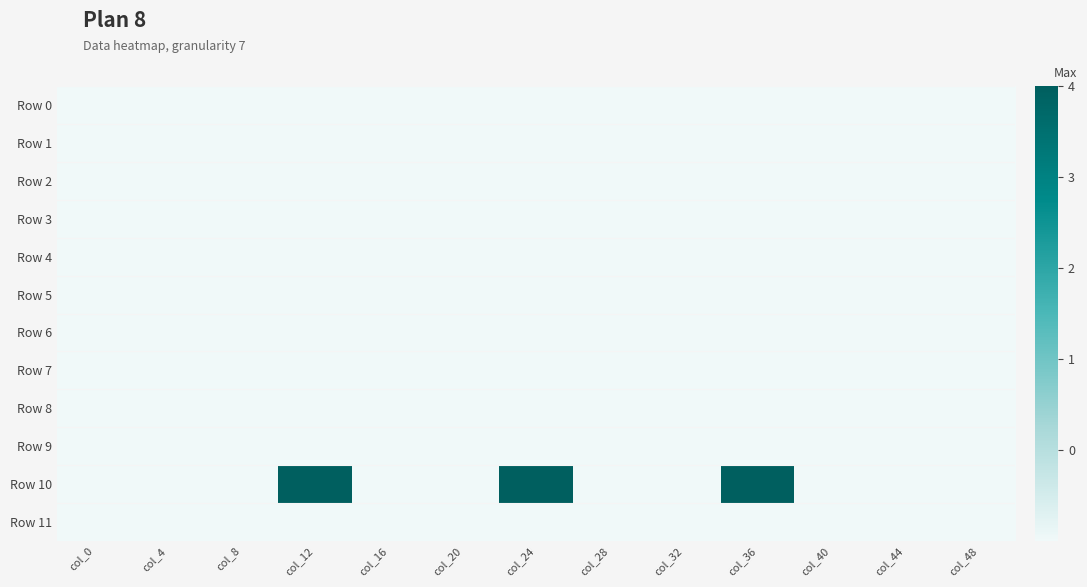

Between col_4 and col_20, which series saw the biggest shift?

Row 0